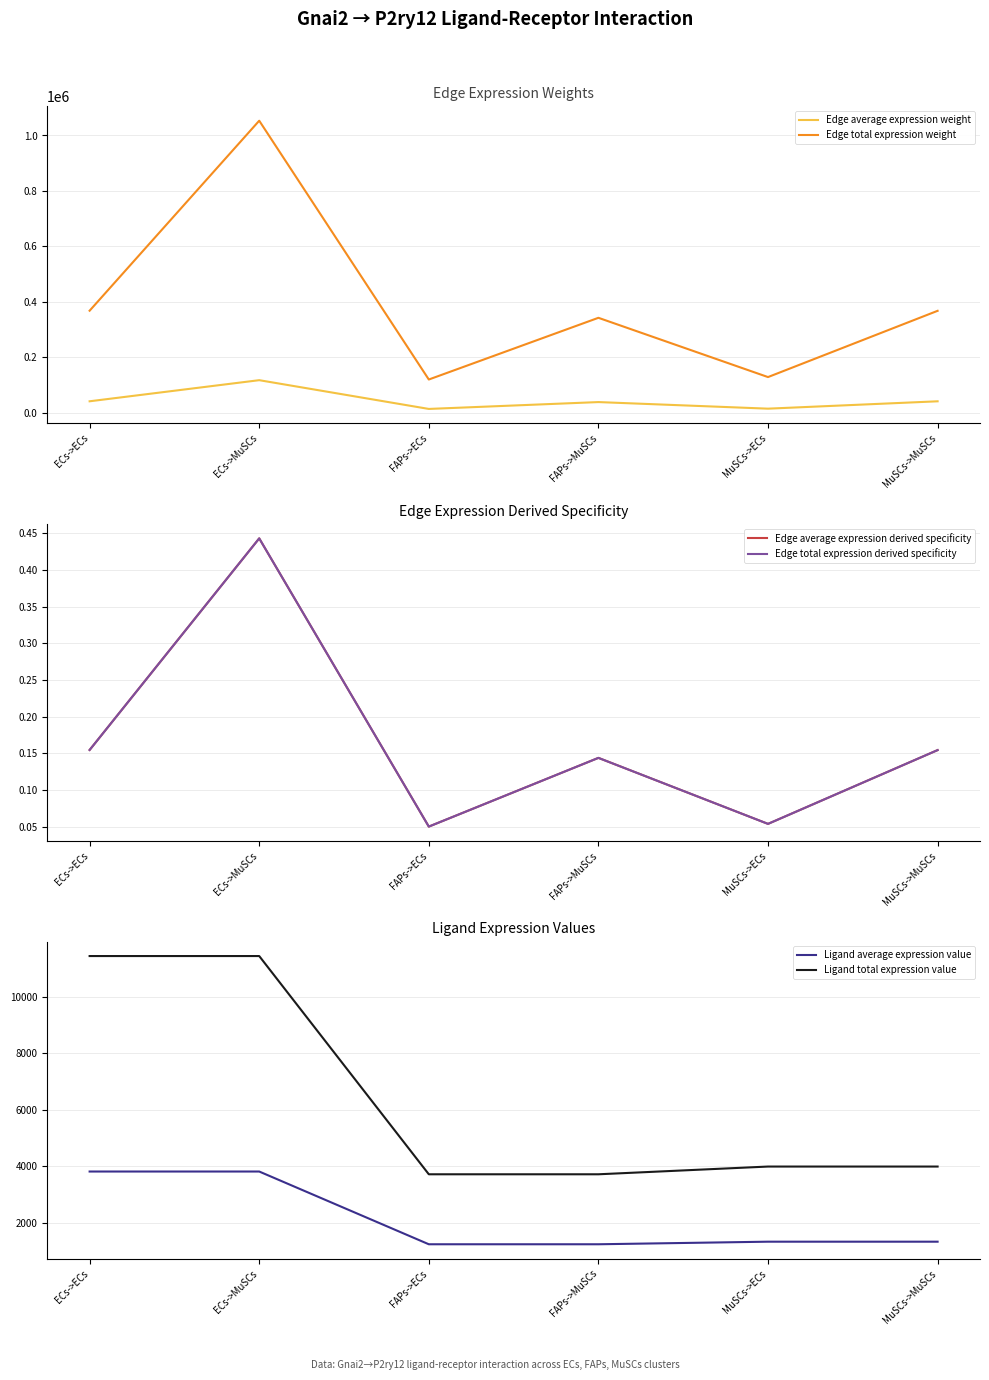

What is the label of the 5th point from the left?

MuSCs->ECs